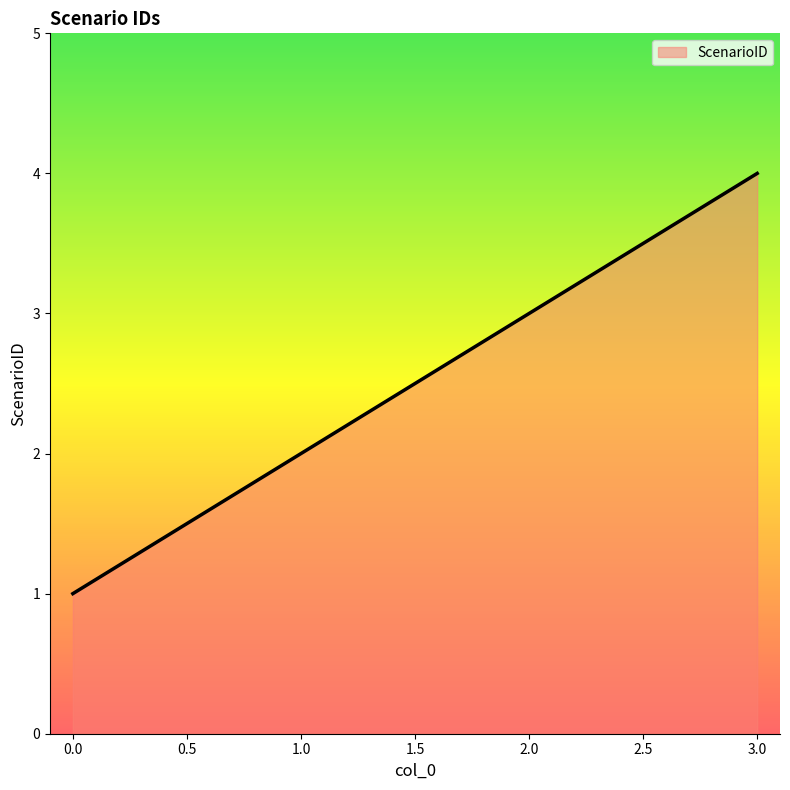

What is the change in value from 2.0 to 3.0?

+1